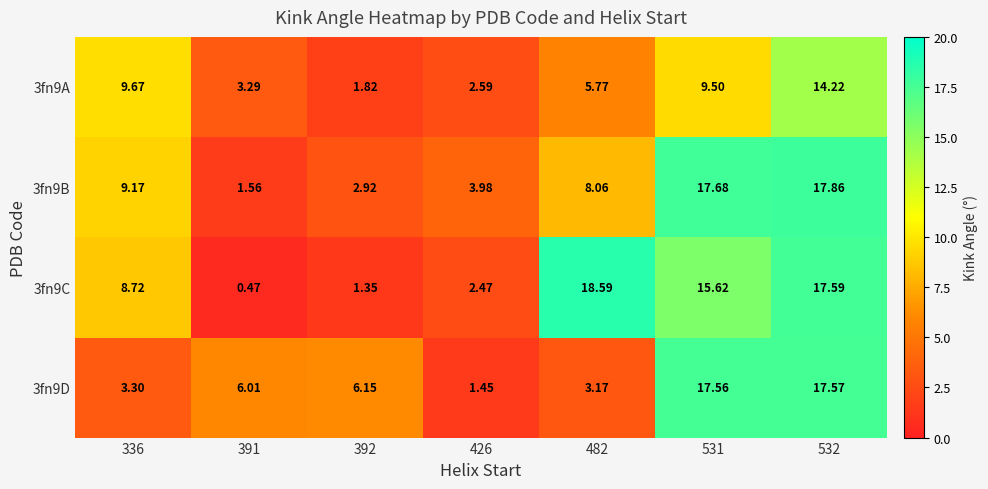

Is the value of 3fn9A at 482 greater than the value of 3fn9B at 391?

Yes